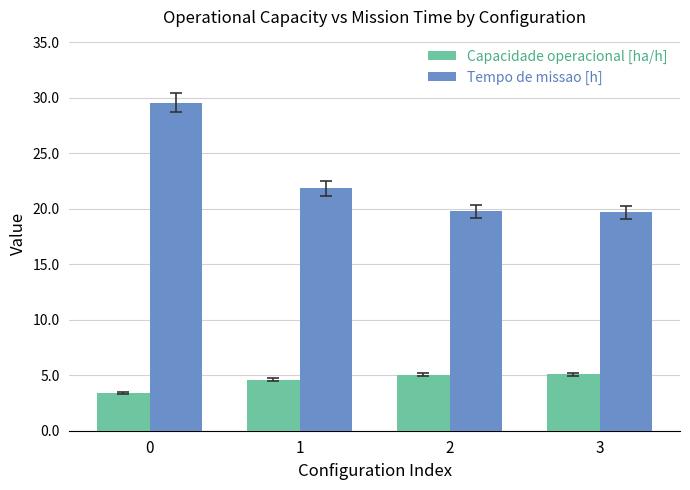

Rank the series by their maximum value, from highest to lowest.

Tempo de missao [h], Capacidade operacional [ha/h]